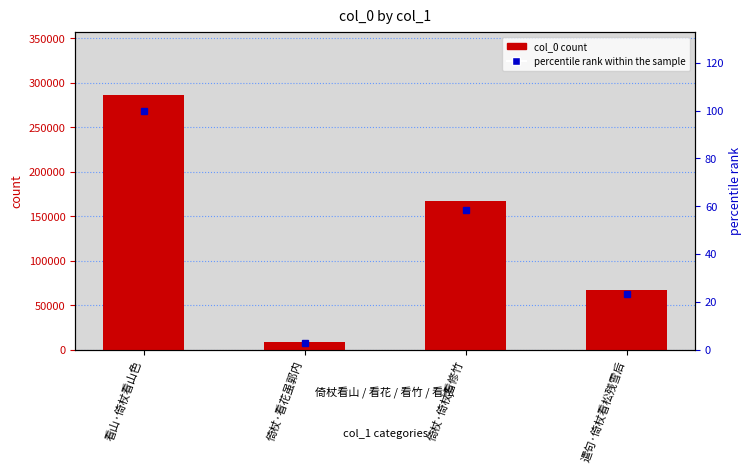

At which label does percentile rank within the sample reach its minimum?

倚杖·看花虽郭内